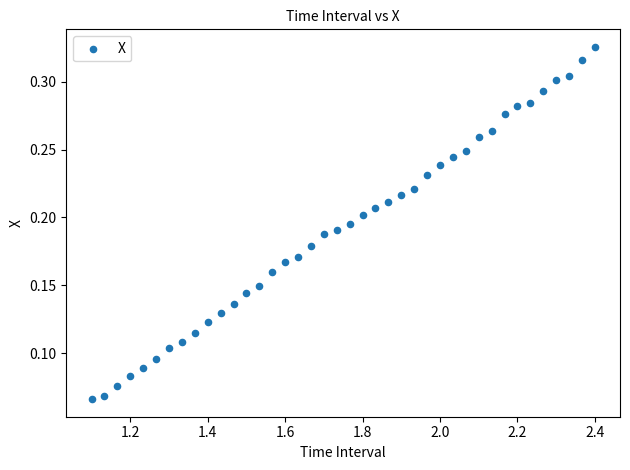

What is the range of X values (max minus min)?

1.3